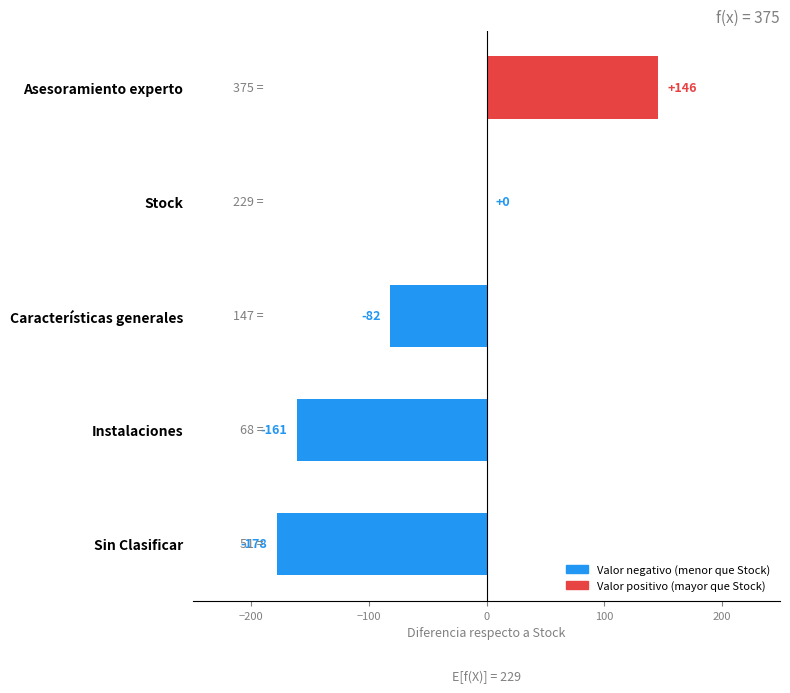

How many negative values are there?

3